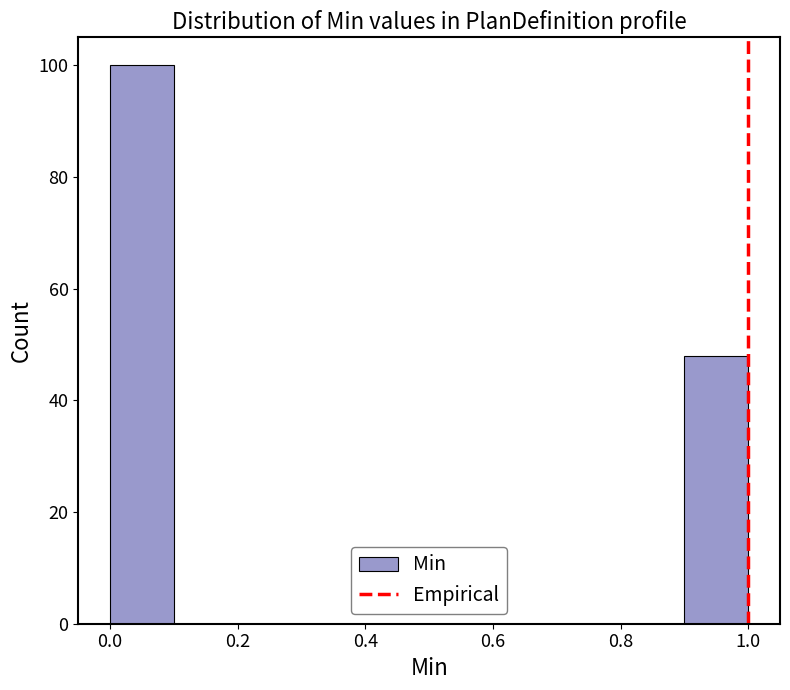

How tall is the bar that spans 0.0 to 0.1 on the x-axis? The values are not printed on the chart, so give them approximately, as read against the axis.

100